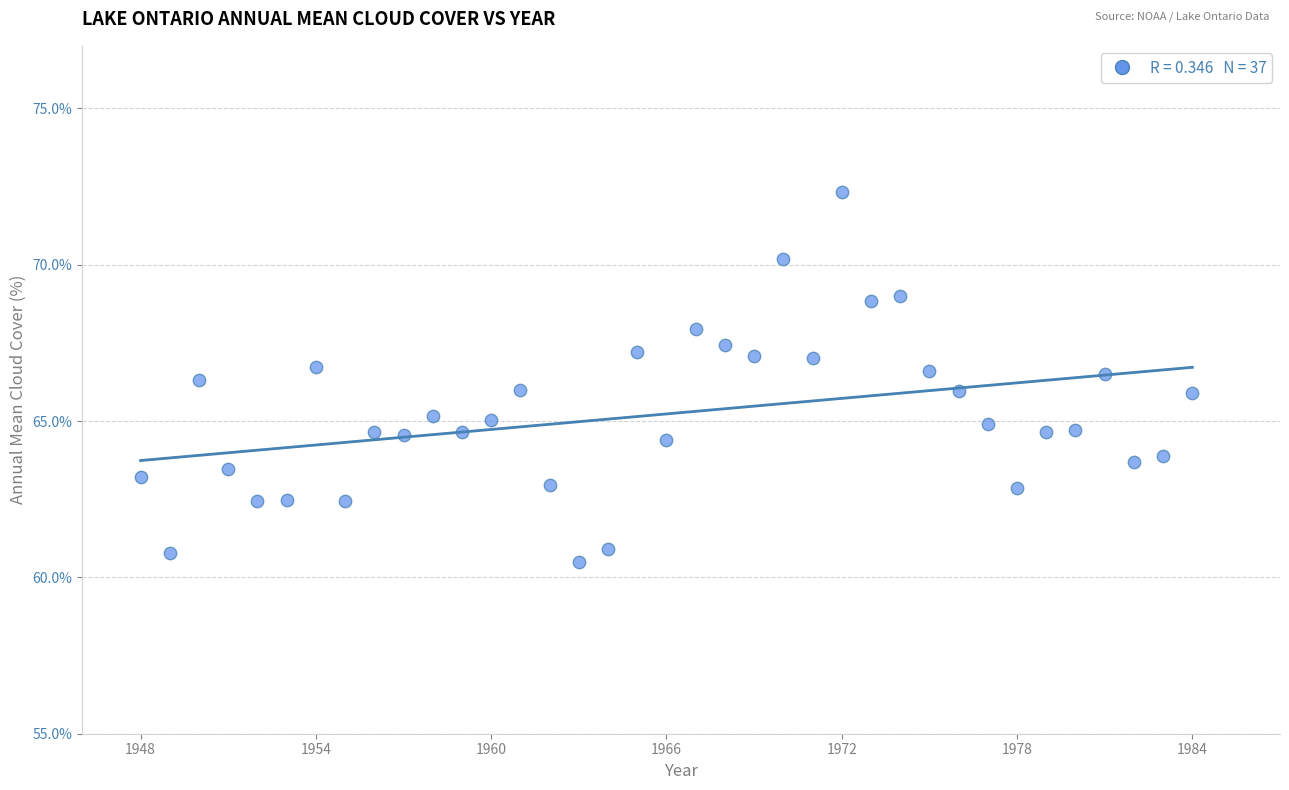

What is the range of X values (max minus min)?

36.0